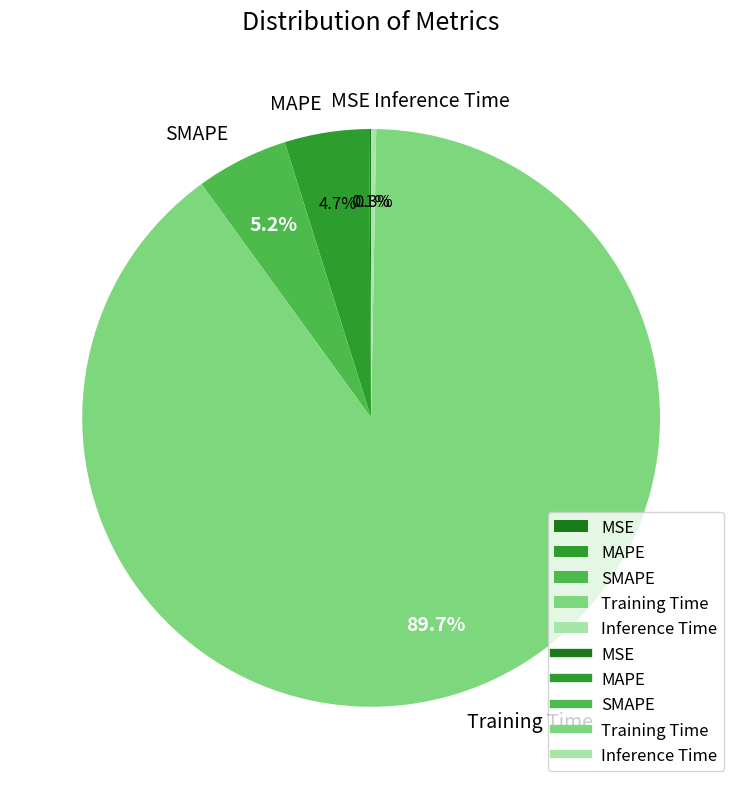

To the nearest percent, what is the difference between the SMAPE and Inference Time slice percentages?

5%